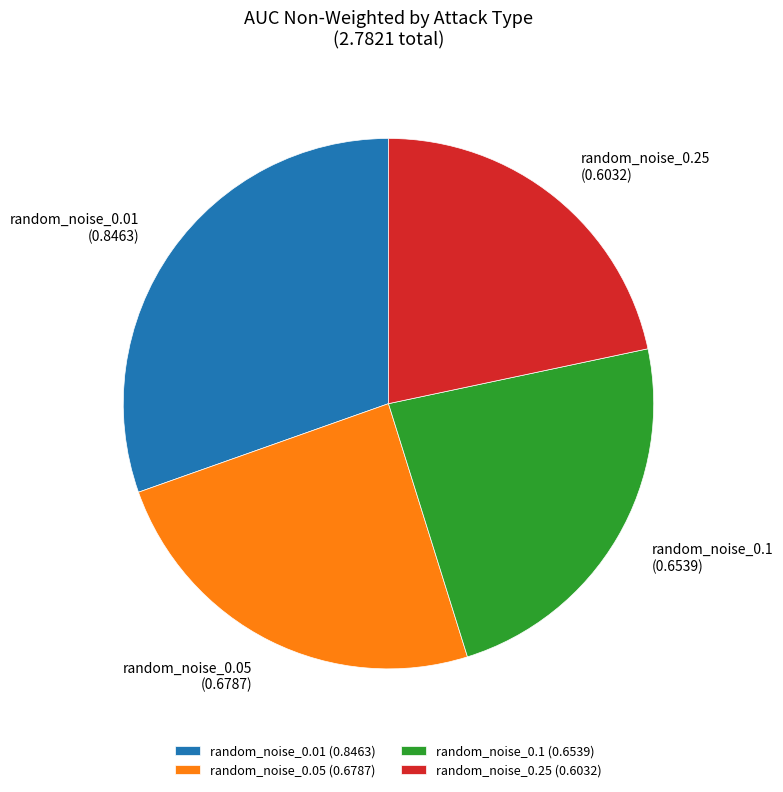

Do random_noise_0.05 and random_noise_0.1 together represent more than half of the pie?

No